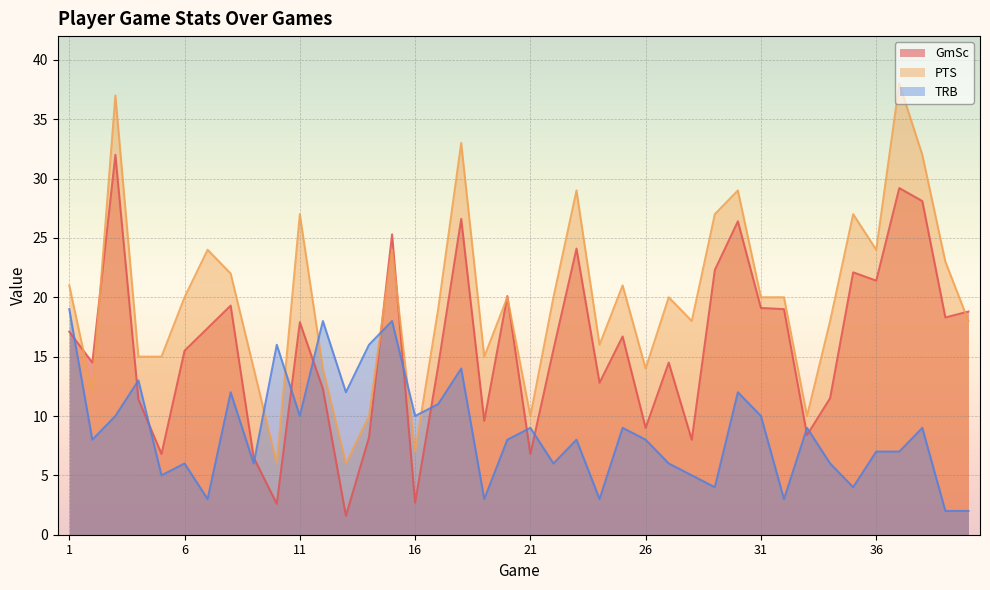

The PTS series shows 7.3 at 30. True or false?

False